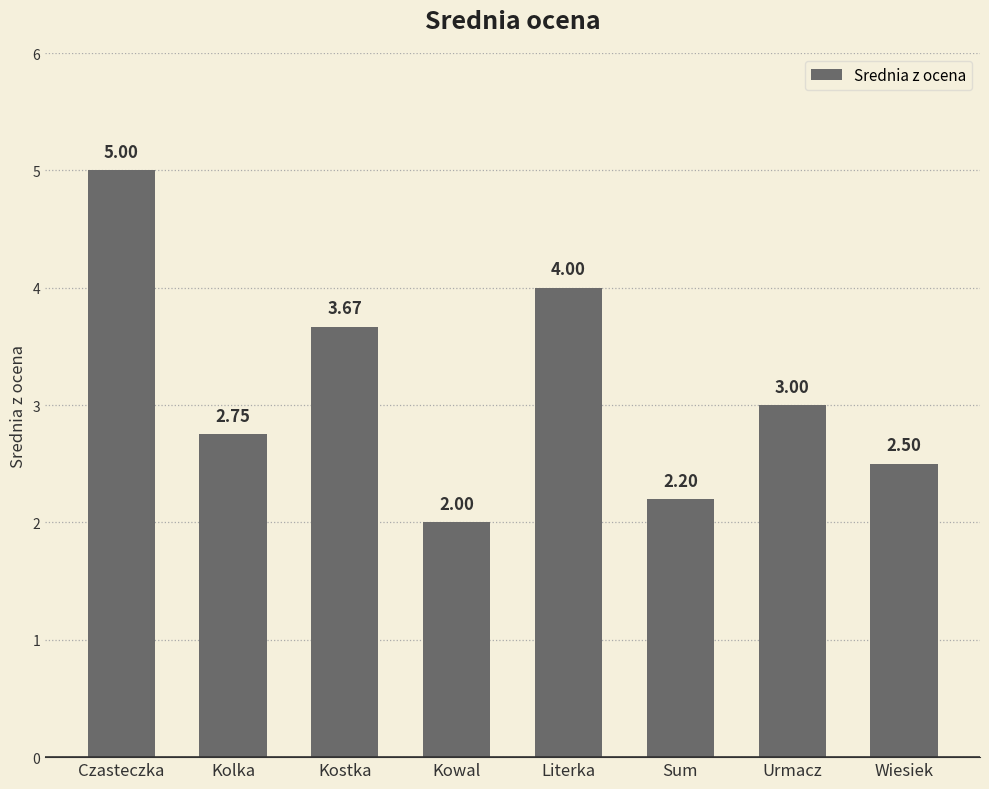

What is the difference between the maximum and minimum values?

3.0